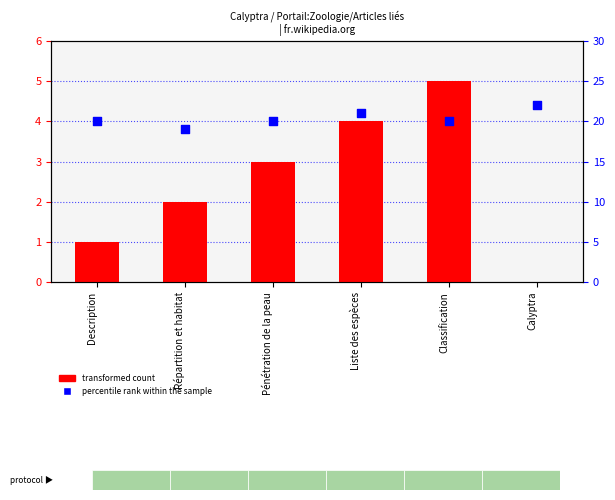

At how many categories does at least one series exceed 0?

6